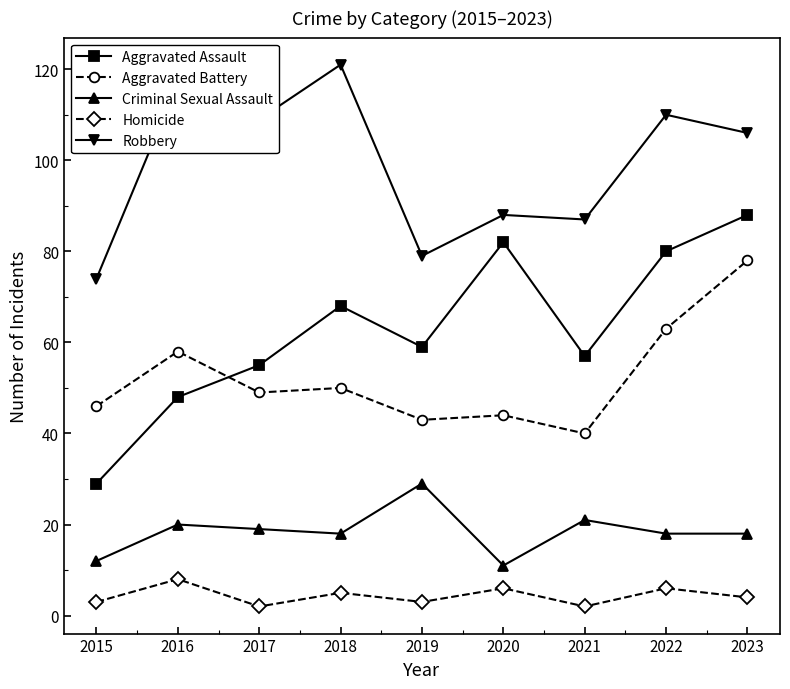

Between 2015 and 2017, which series saw the biggest shift?

Robbery